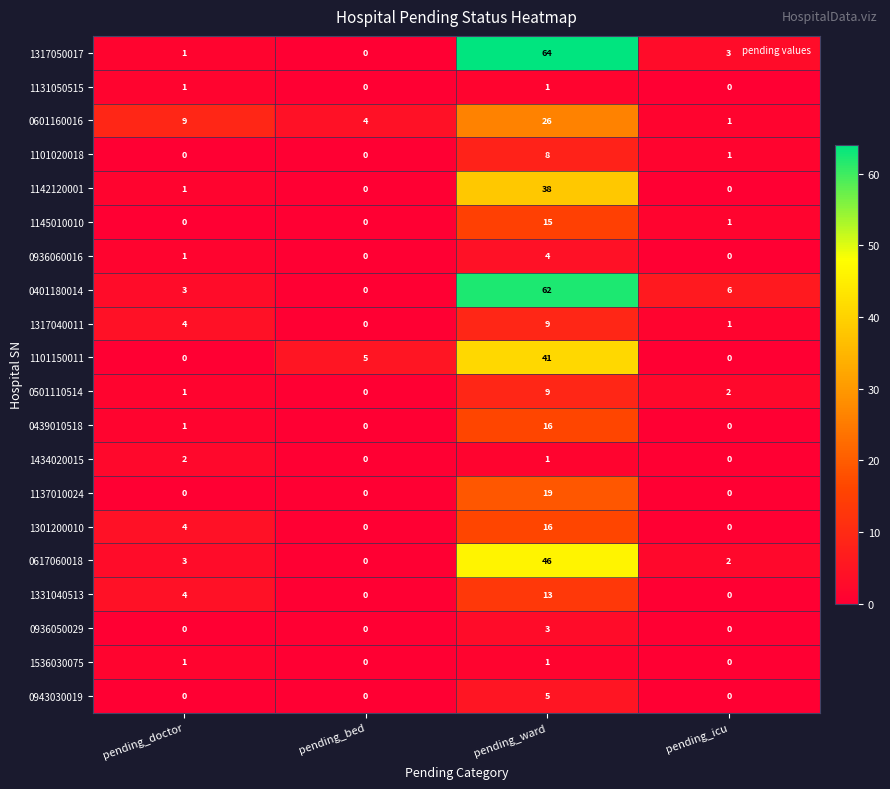

At which label does 0943030019 reach its peak?

pending_ward